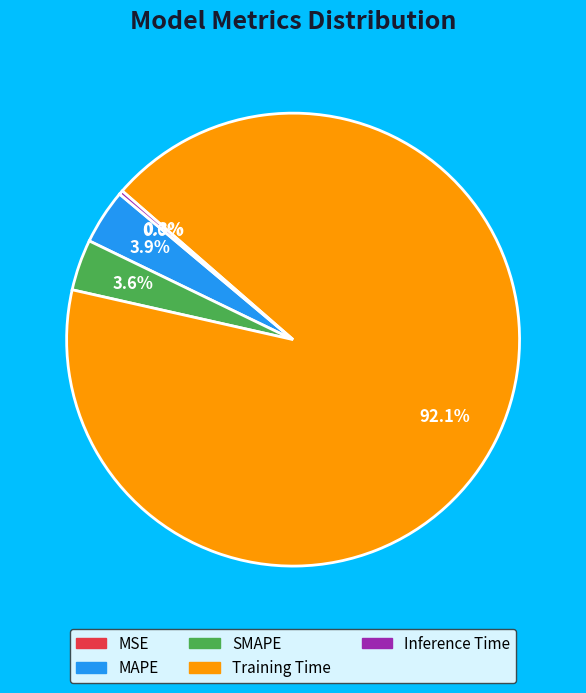

Is the sum of Inference Time and Training Time greater than half?

Yes